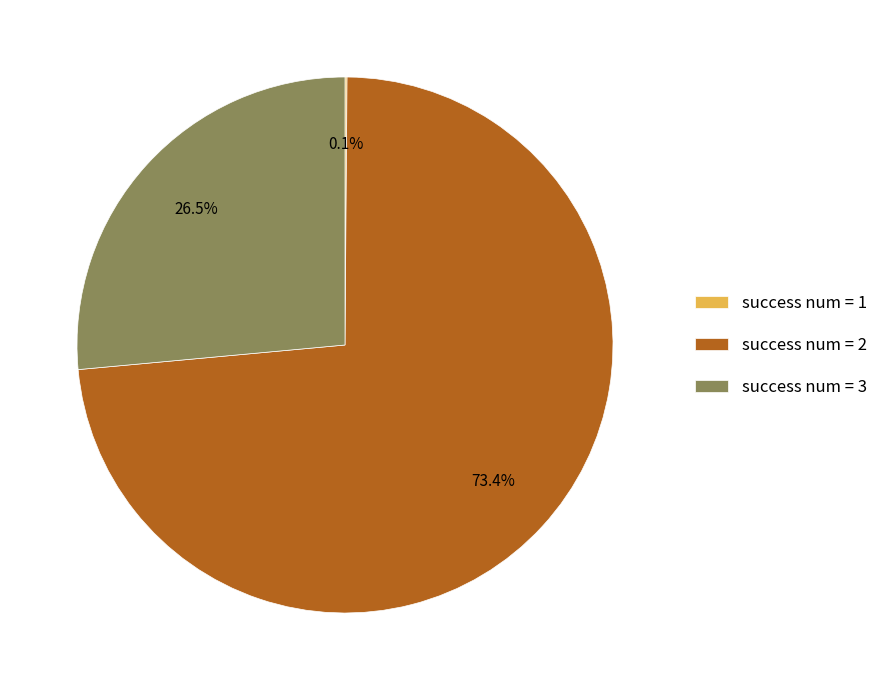

What is the largest slice in the pie chart?

success num = 2